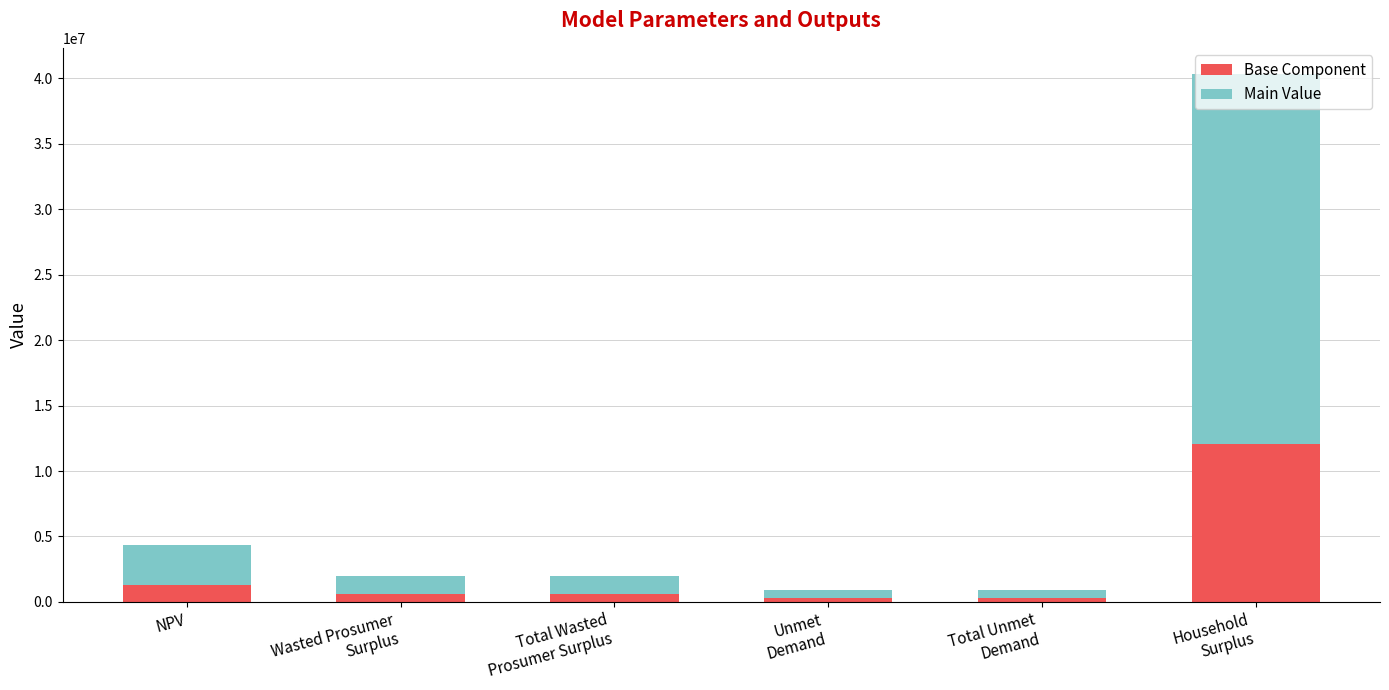

What is the sum of all Base Component values?

15141997.0